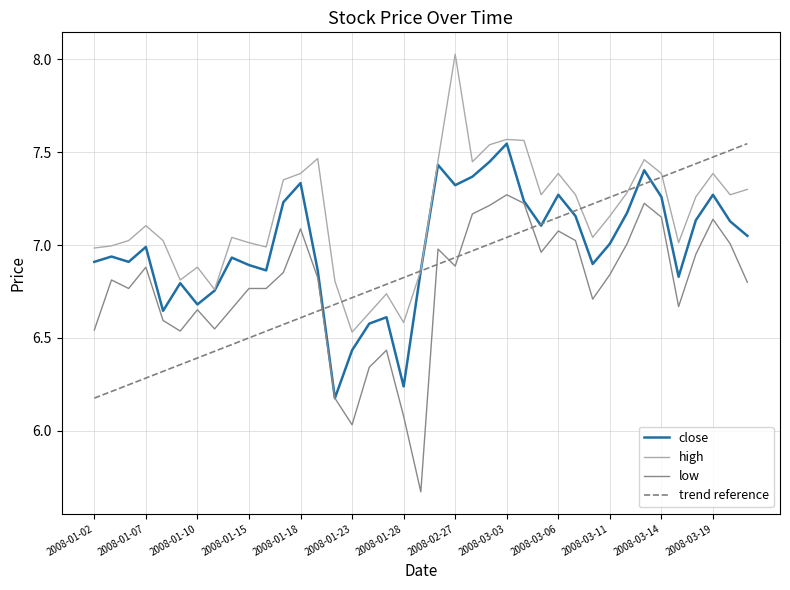

Which series has the largest total across all categories?

high